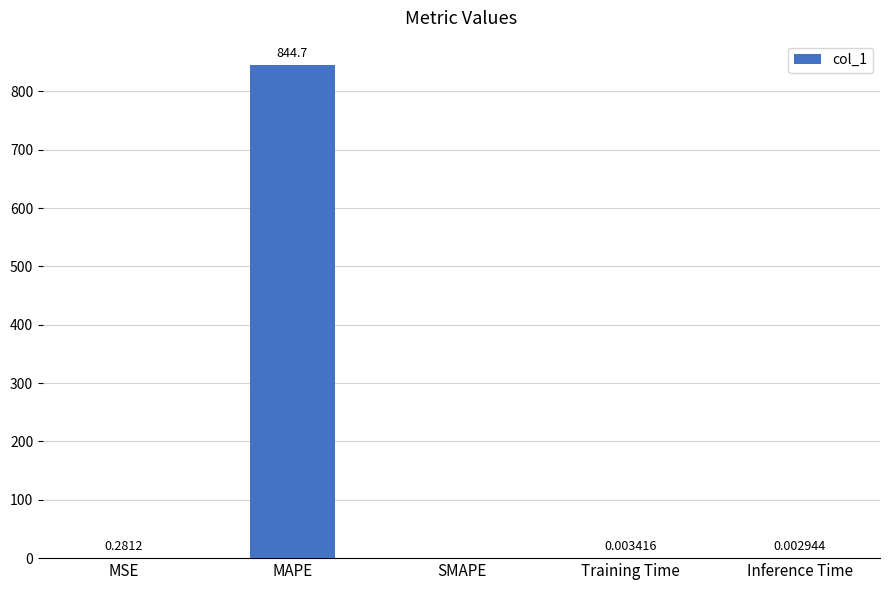

What is the change in value from MSE to MAPE?

+844.5